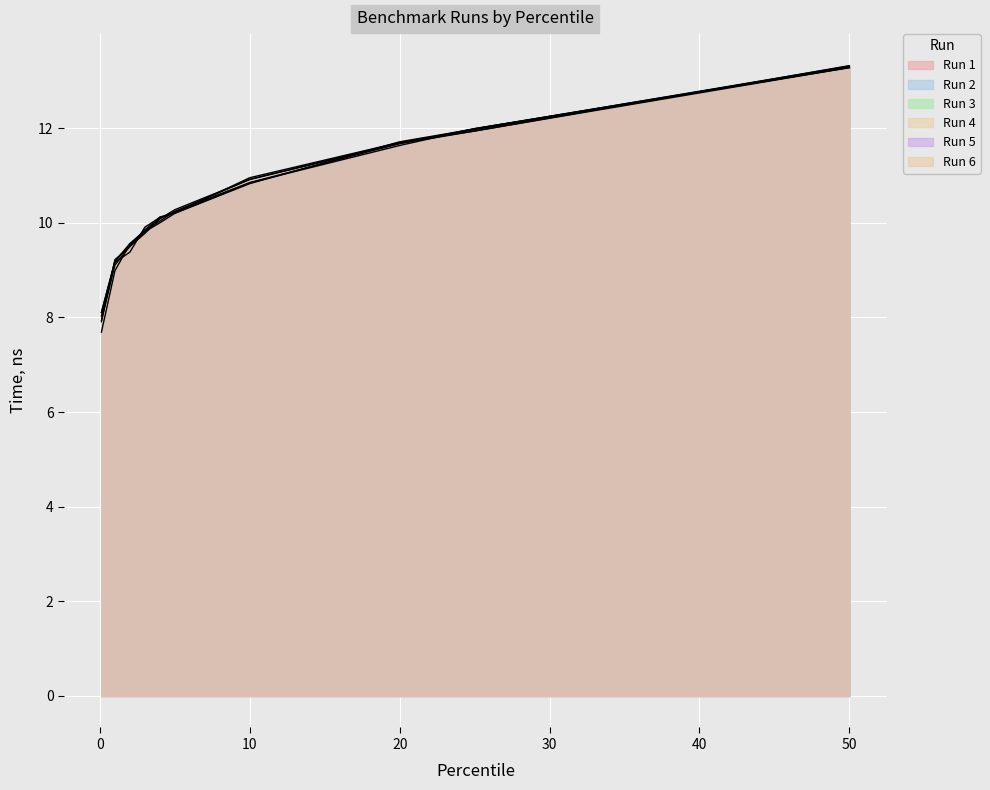

True or false: Run 1 has a value of 15.4 at 5.

False